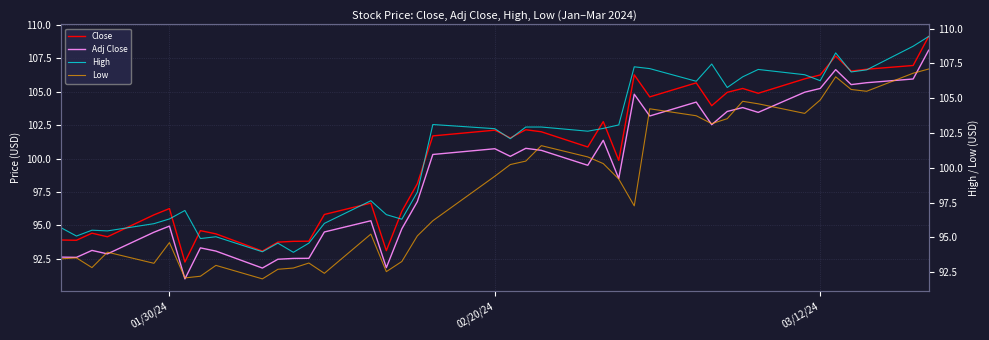

True or false: Close and Adj Close cross at least once.

False